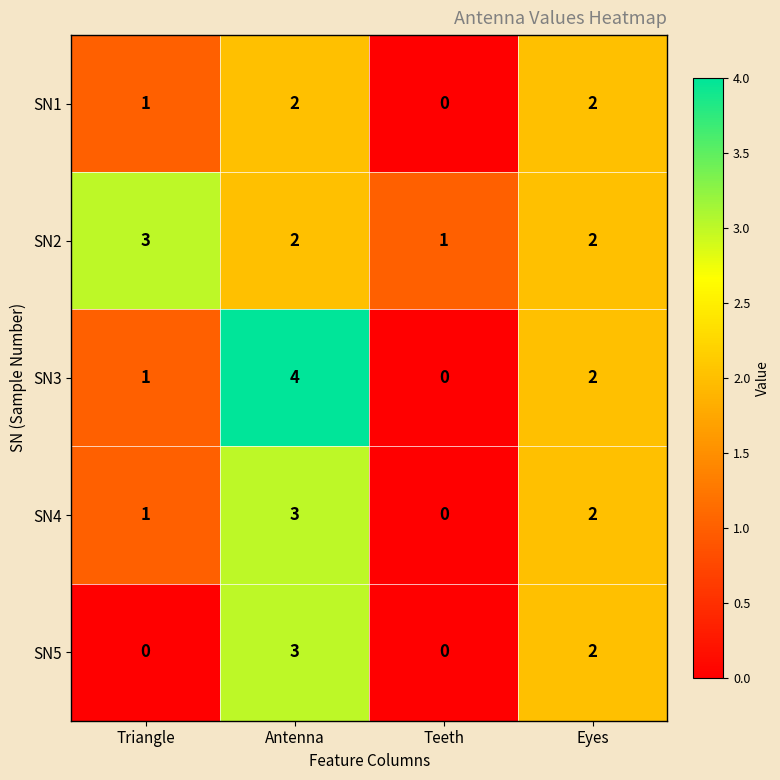

What is the sum of all SN4 values?

6